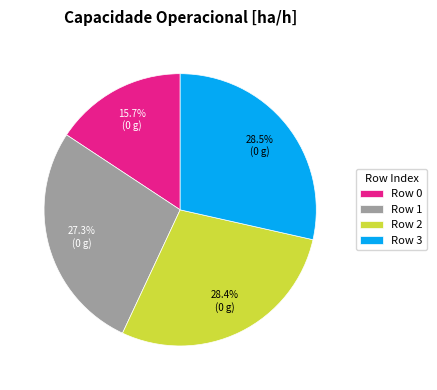

Combined, do Row 3 and Row 1 account for over 50%?

Yes